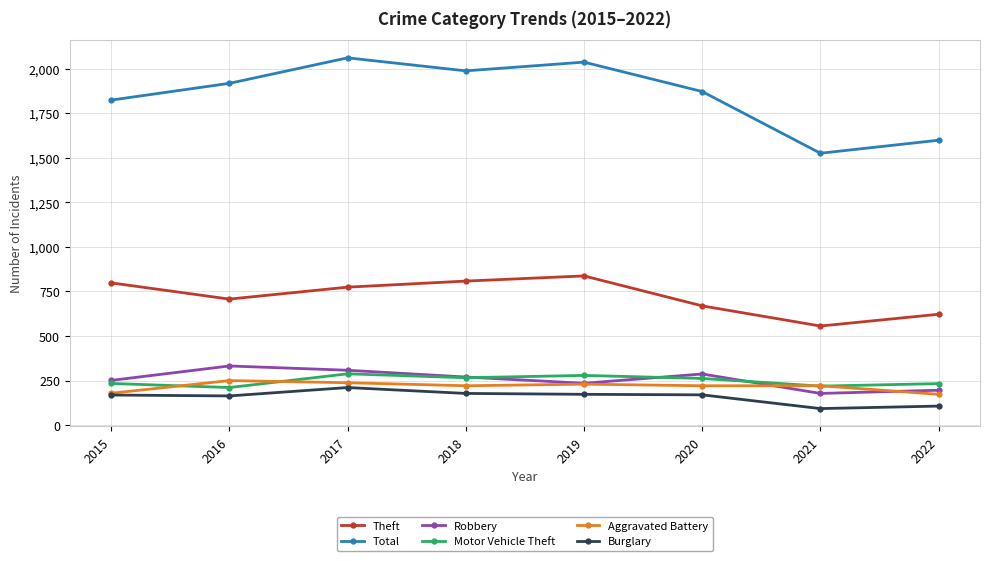

True or false: Robbery has more than 0 interior local peaks.

True